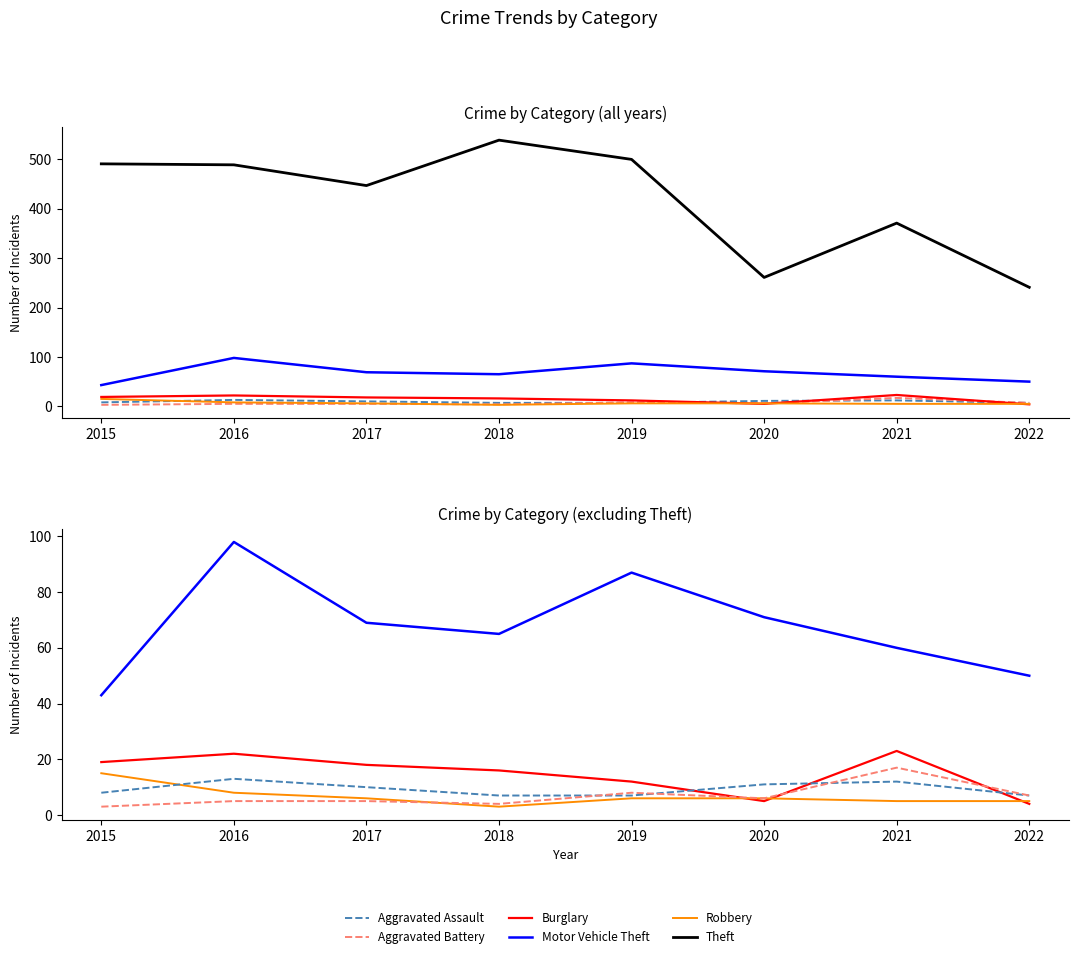

What is the sum of all Robbery values?

54